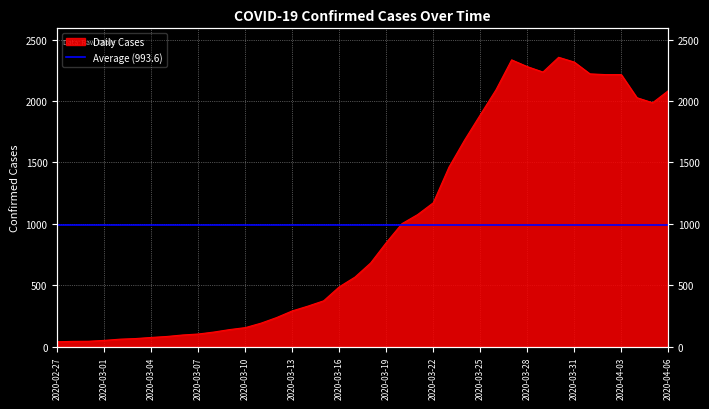

Where is the first local minimum?

2020-03-29